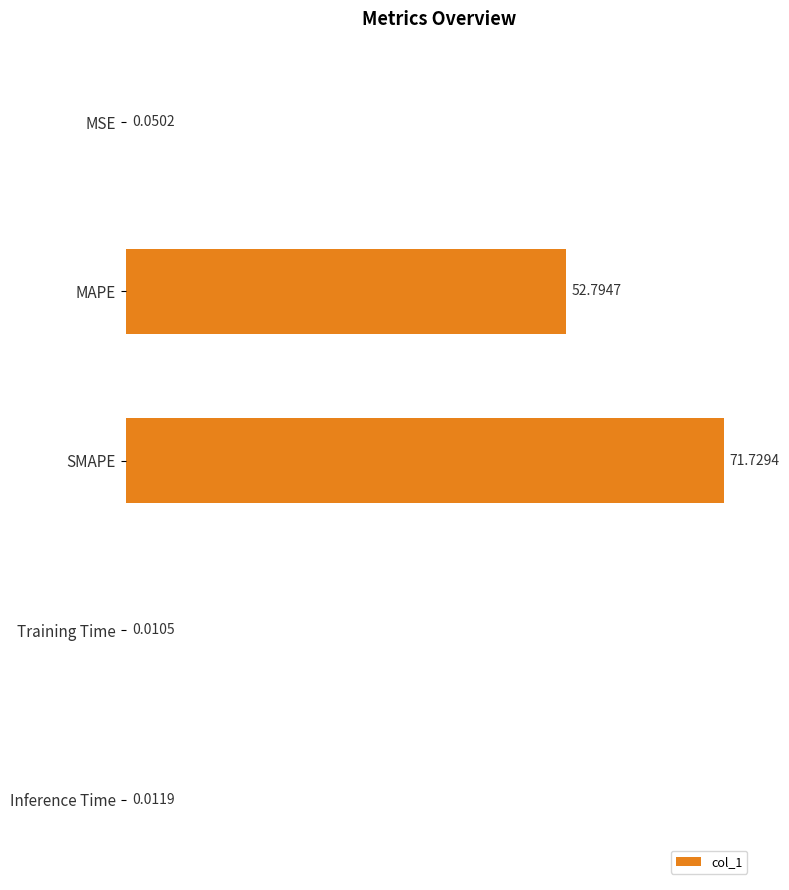

What is the change in value from MAPE to Training Time?

-52.8